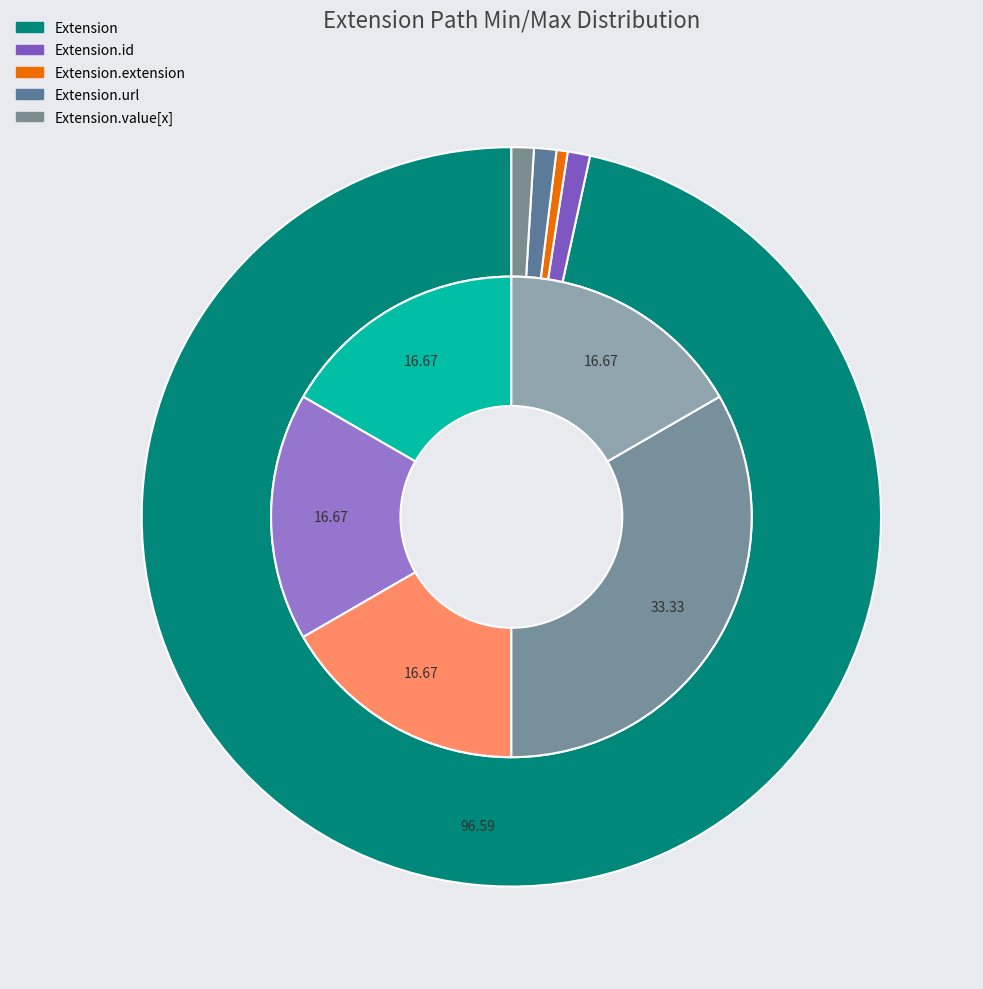

Does 3 account for over 50% of the chart?

Yes